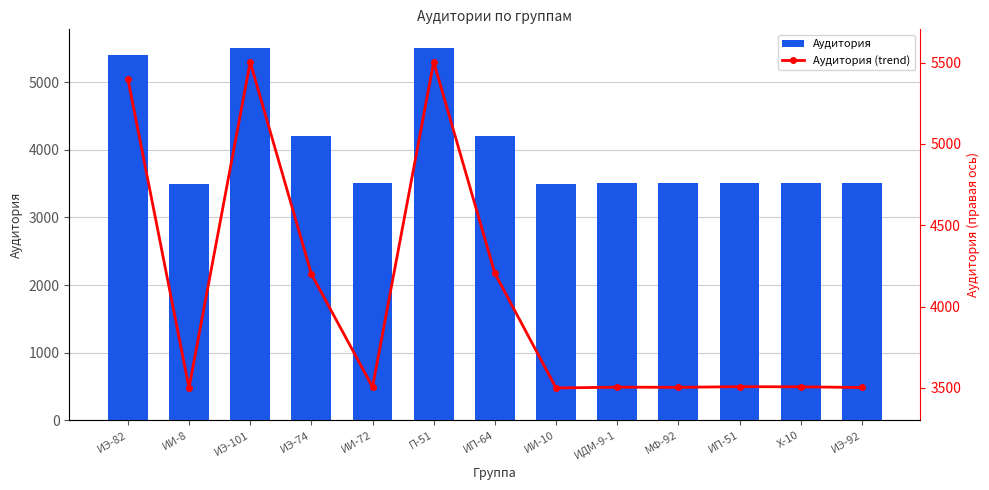

At which label is Аудитория (trend) closest to 4502?

ИП-64